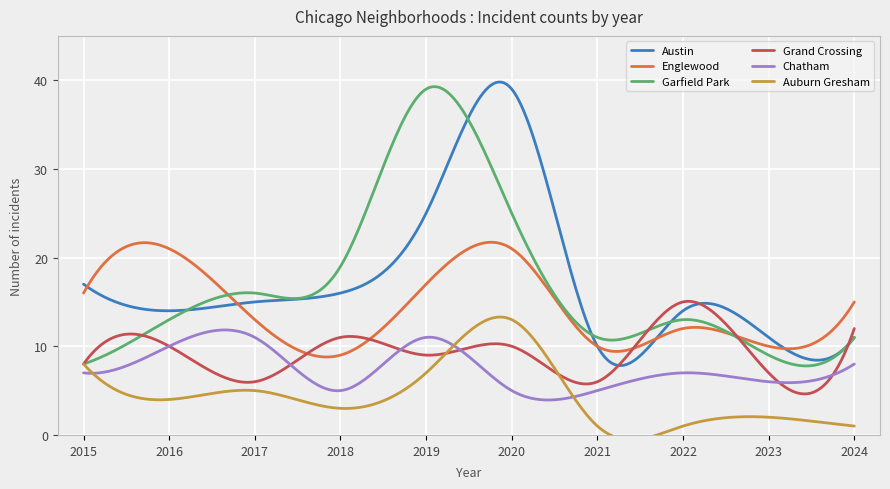

At which label does Auburn Gresham reach its minimum?

2021